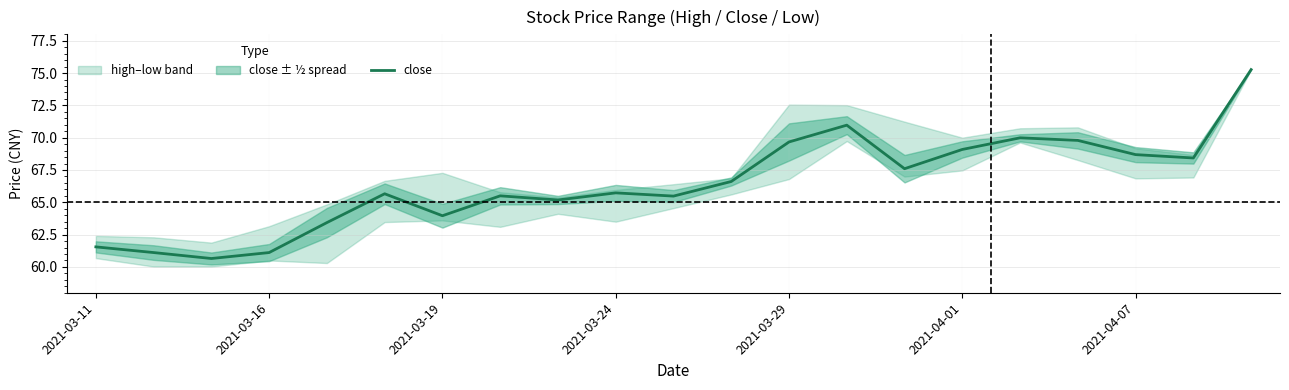

What is the highest value of the close series?

75.3